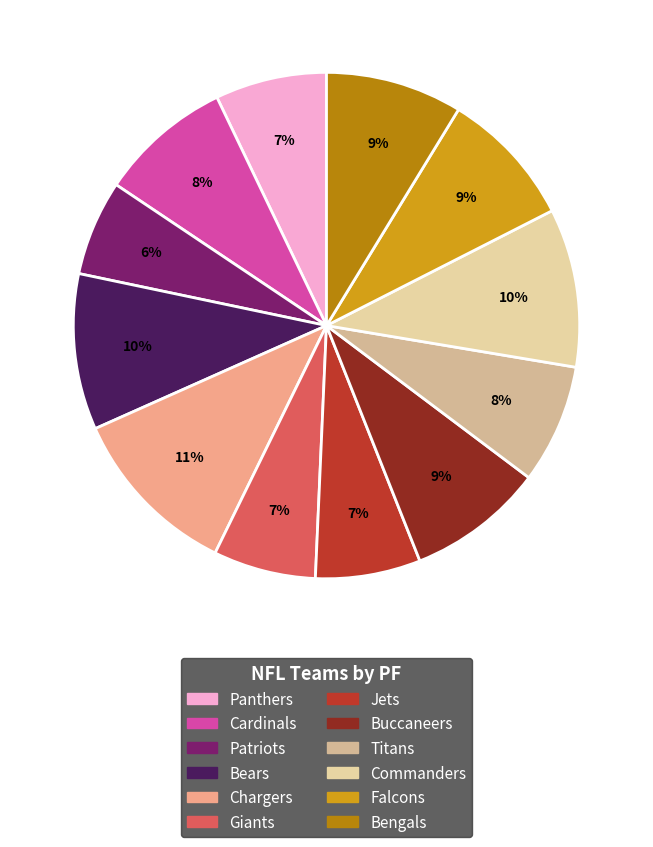

Combined, what portion of the pie is Patriots and Buccaneers?

14.8%